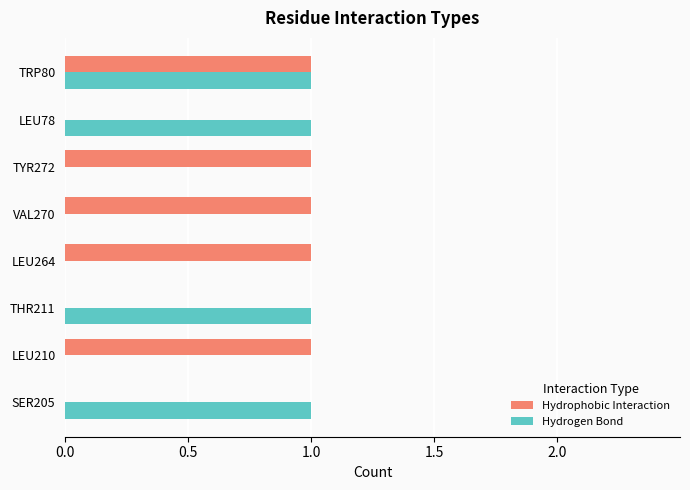

At which category is the sum across all series the highest?

TRP80